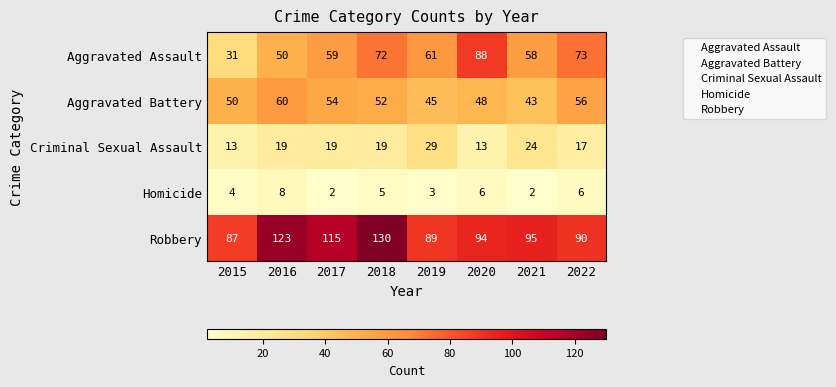

Is it true that Aggravated Assault equals 88 at 2020?

True